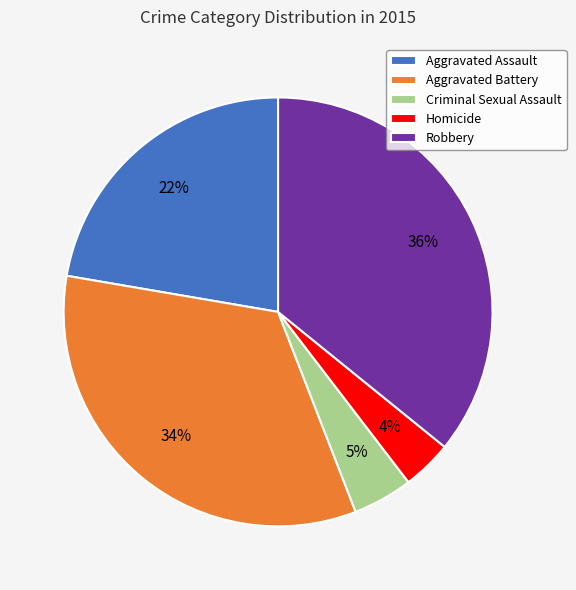

To the nearest percent, what portion does Aggravated Assault represent?

22%